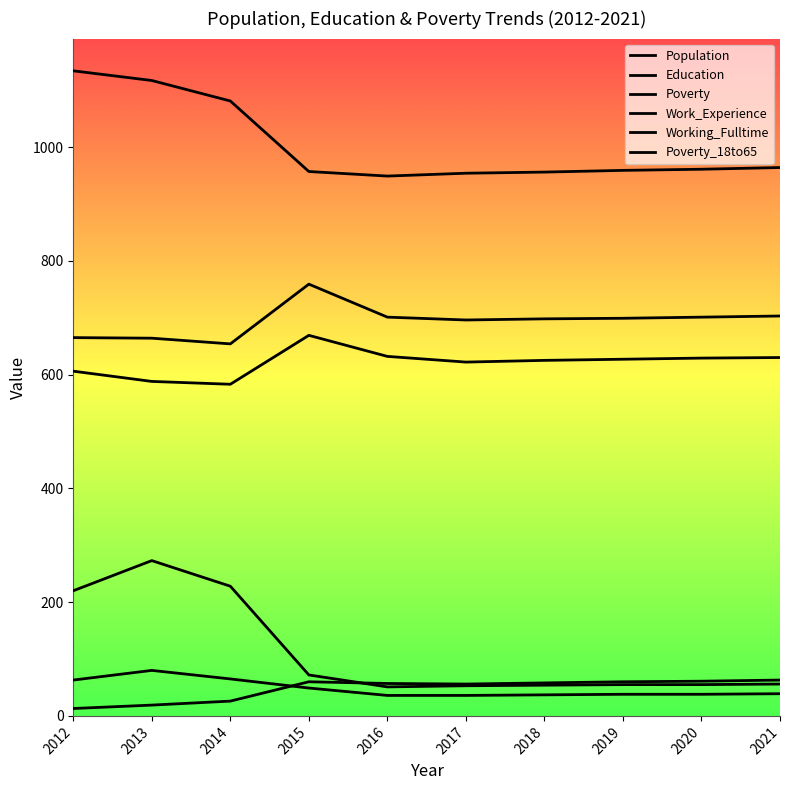

At how many categories does at least one series exceed 88?

10